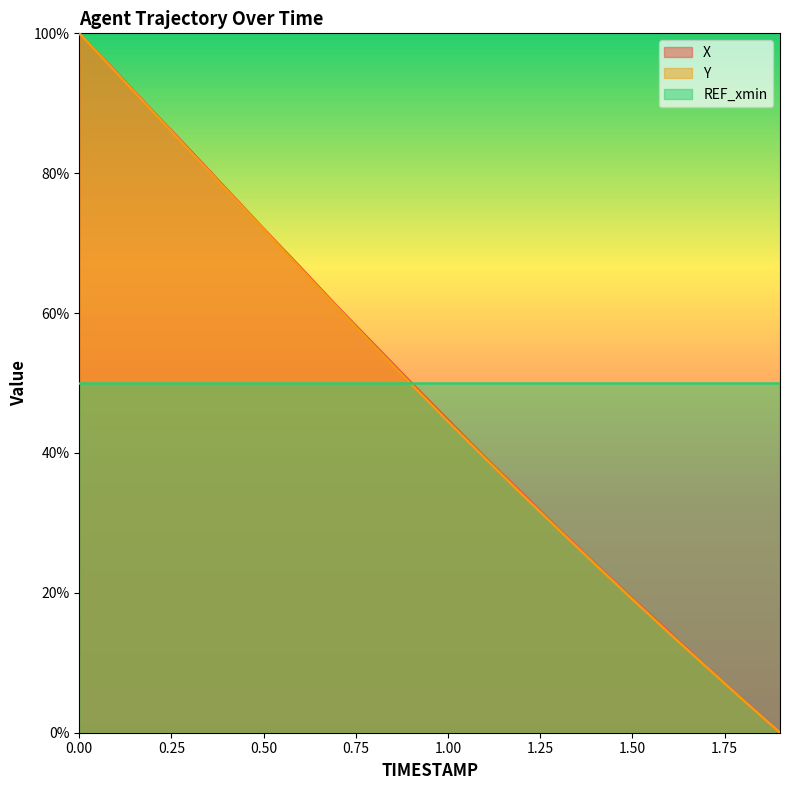

Is the value of Y at 1.1 greater than the value of X at 1.9?

Yes